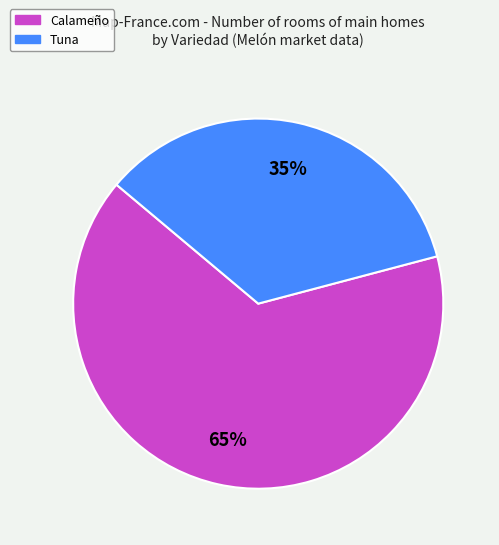

To the nearest percent, what is the difference between the largest and smallest slice percentages?

30%